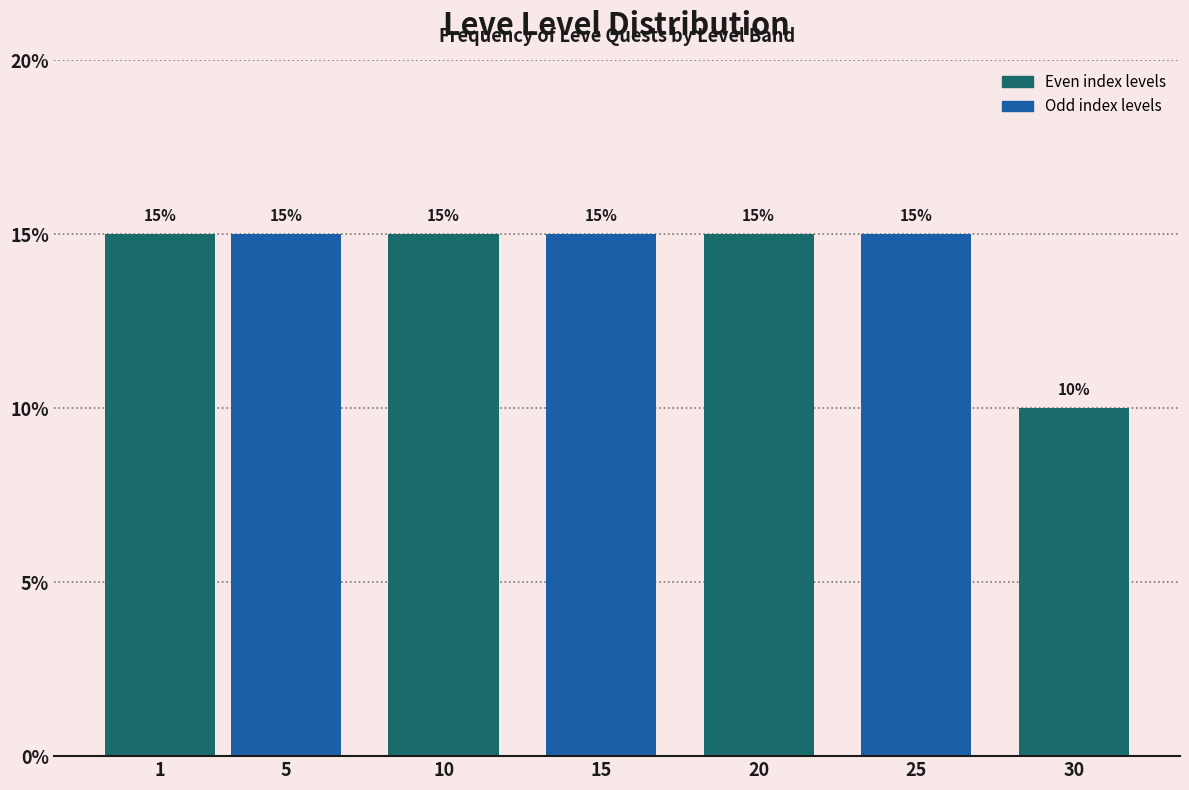

Reading left to right, extract all data points from this chart.

15	15	15	15	15	15	10